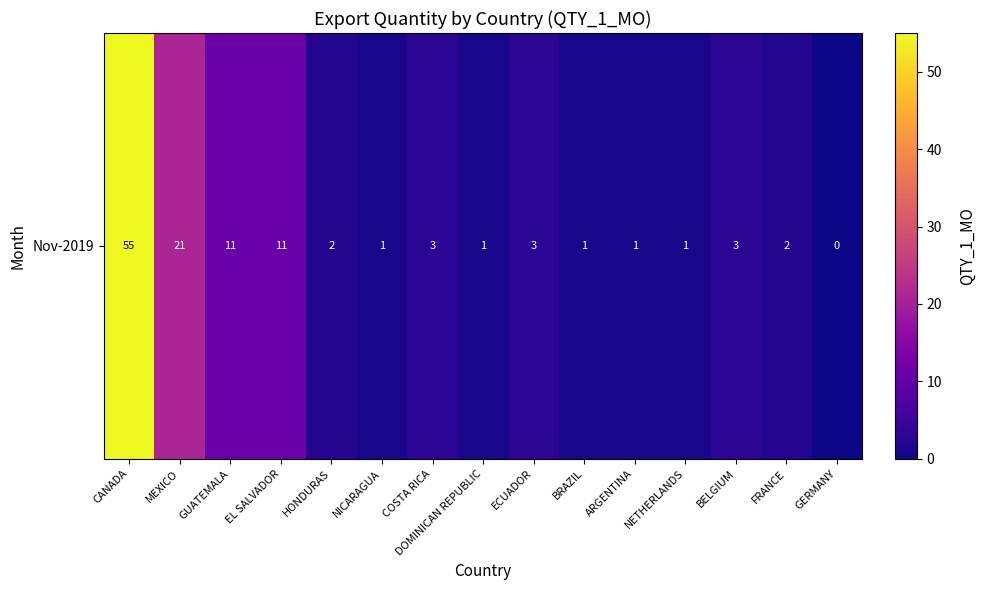

At which label does the data first exceed 2?

CANADA